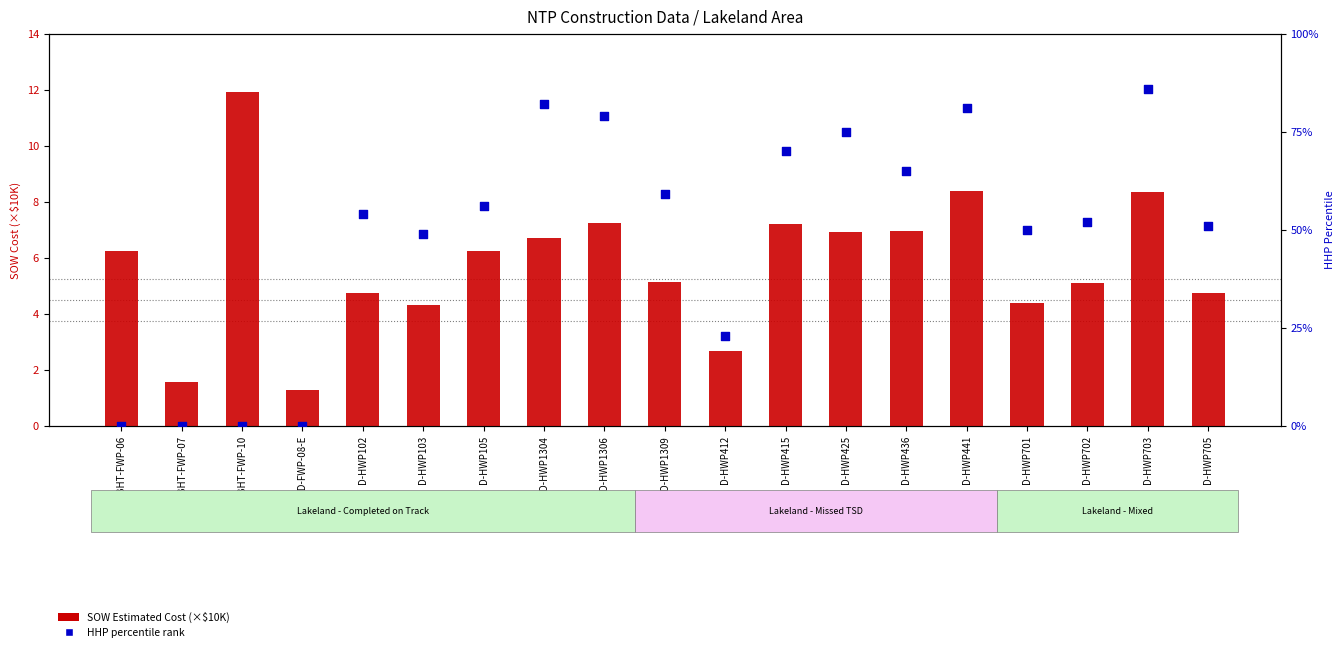

Which series has the largest Y range (max minus min)?

SOW Cost (×$10K)